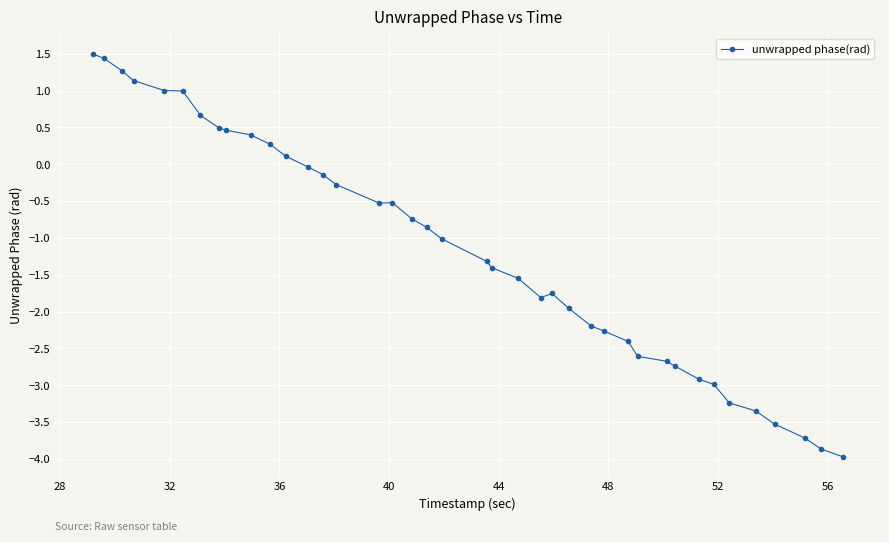

True or false: the data has more than 0 interior local peaks.

True